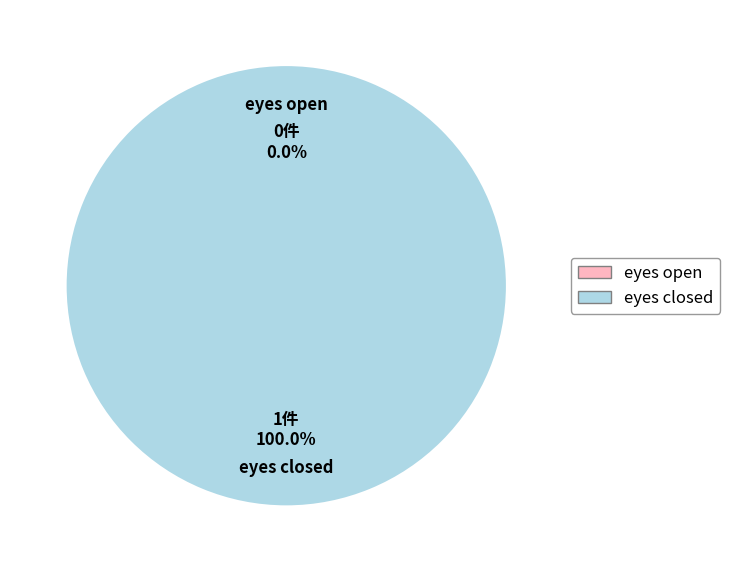

To the nearest percent, what is the difference between the largest and smallest slice percentages?

100%